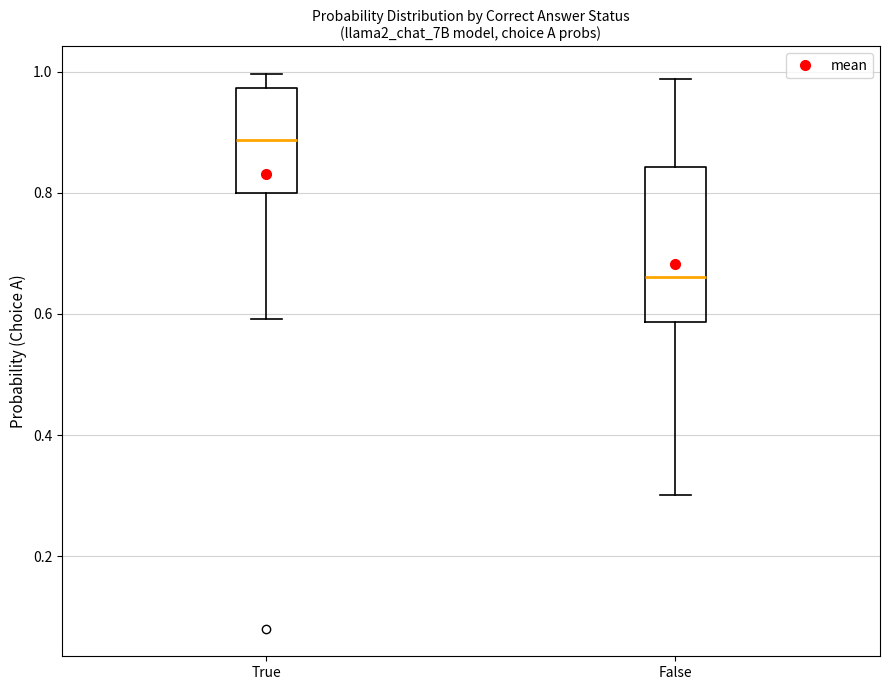

Which box has the lowest median line?

False